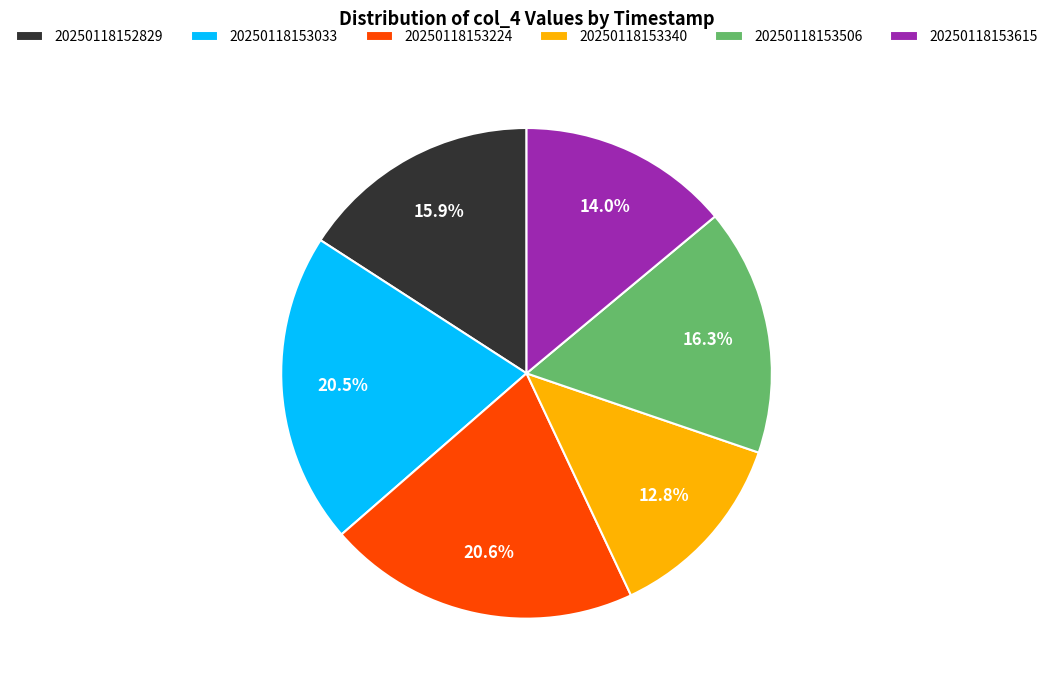

How many slices are in this pie chart?

6